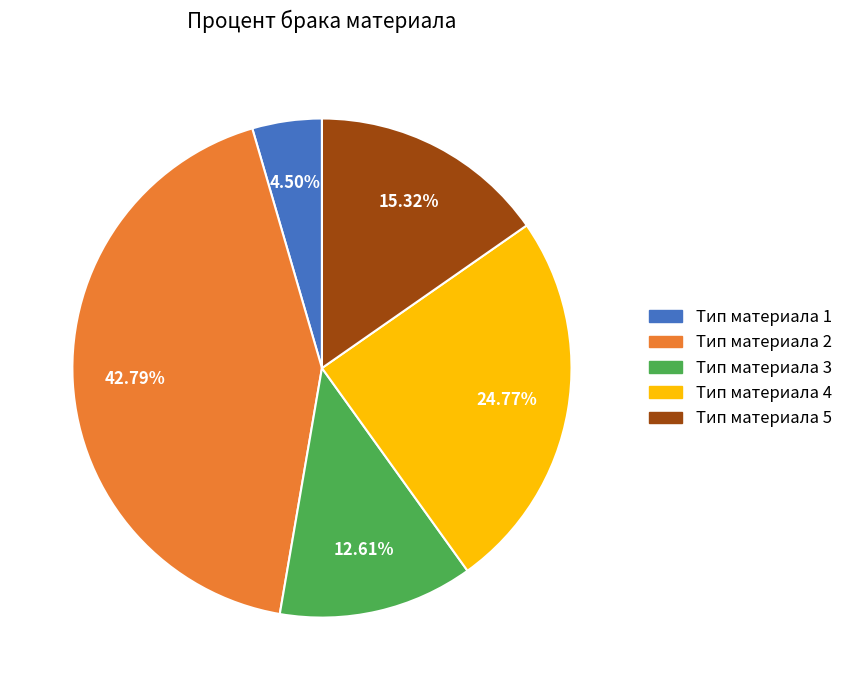

How many slices are in this pie chart?

5